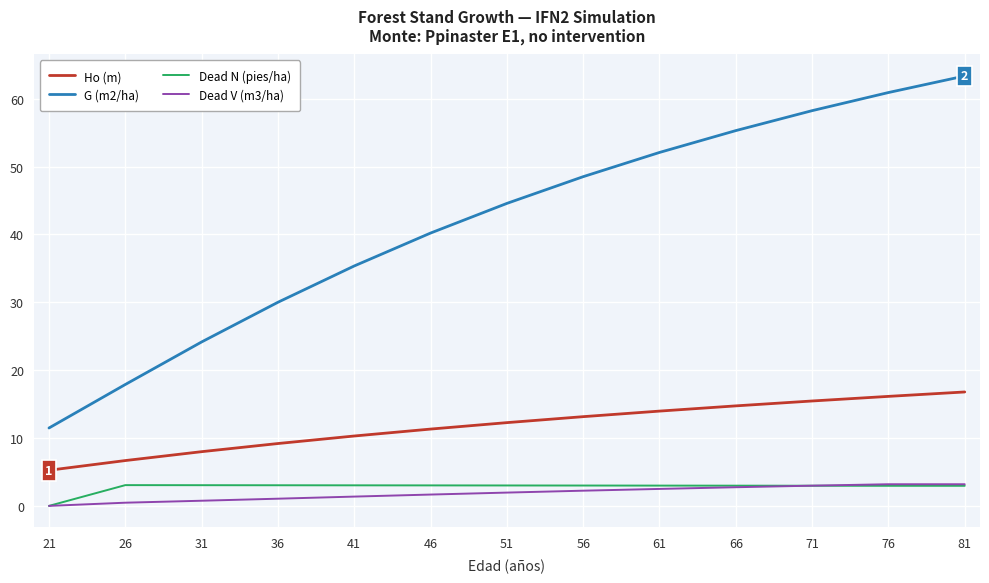

Read the Dead N (pies/ha) value at 51.

3.0